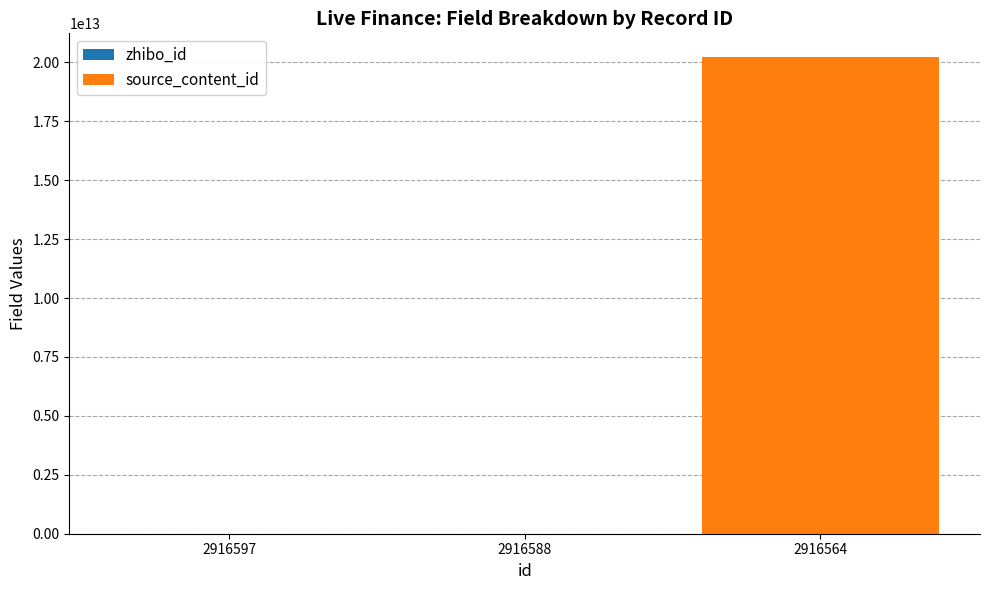

At which category is the sum across all series the highest?

2916564